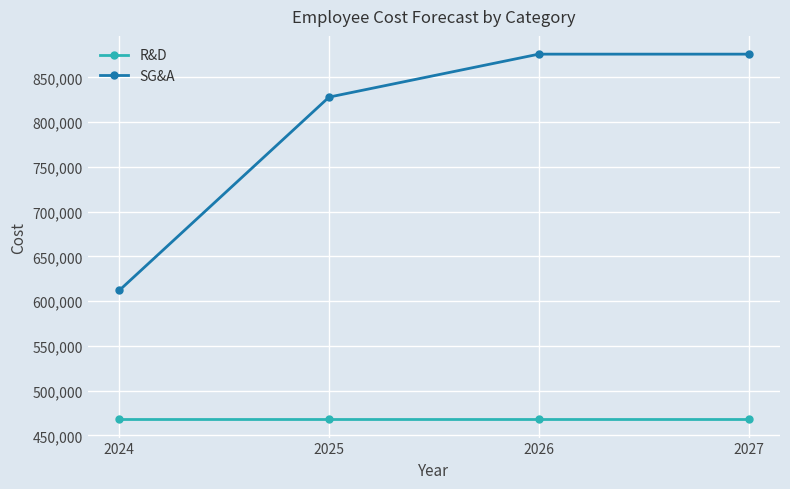

Does the chart have visible grid lines?

Yes